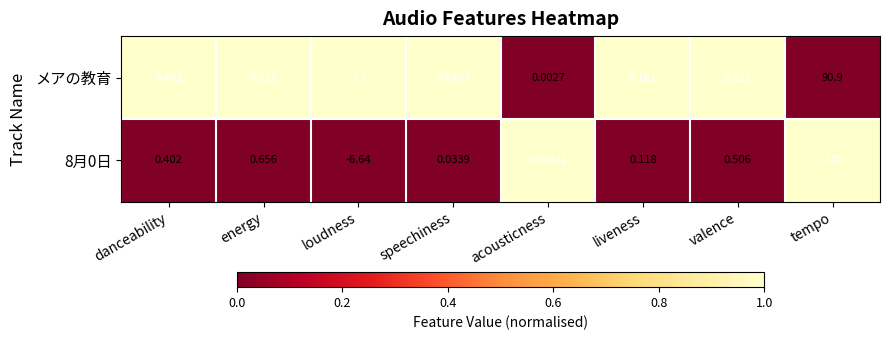

Which series changed the most between speechiness and valence?

メアの教育